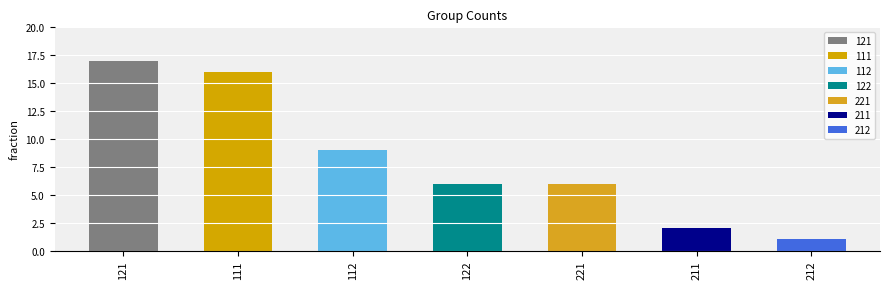

The chart shows a value of 16 at 111. True or false?

True